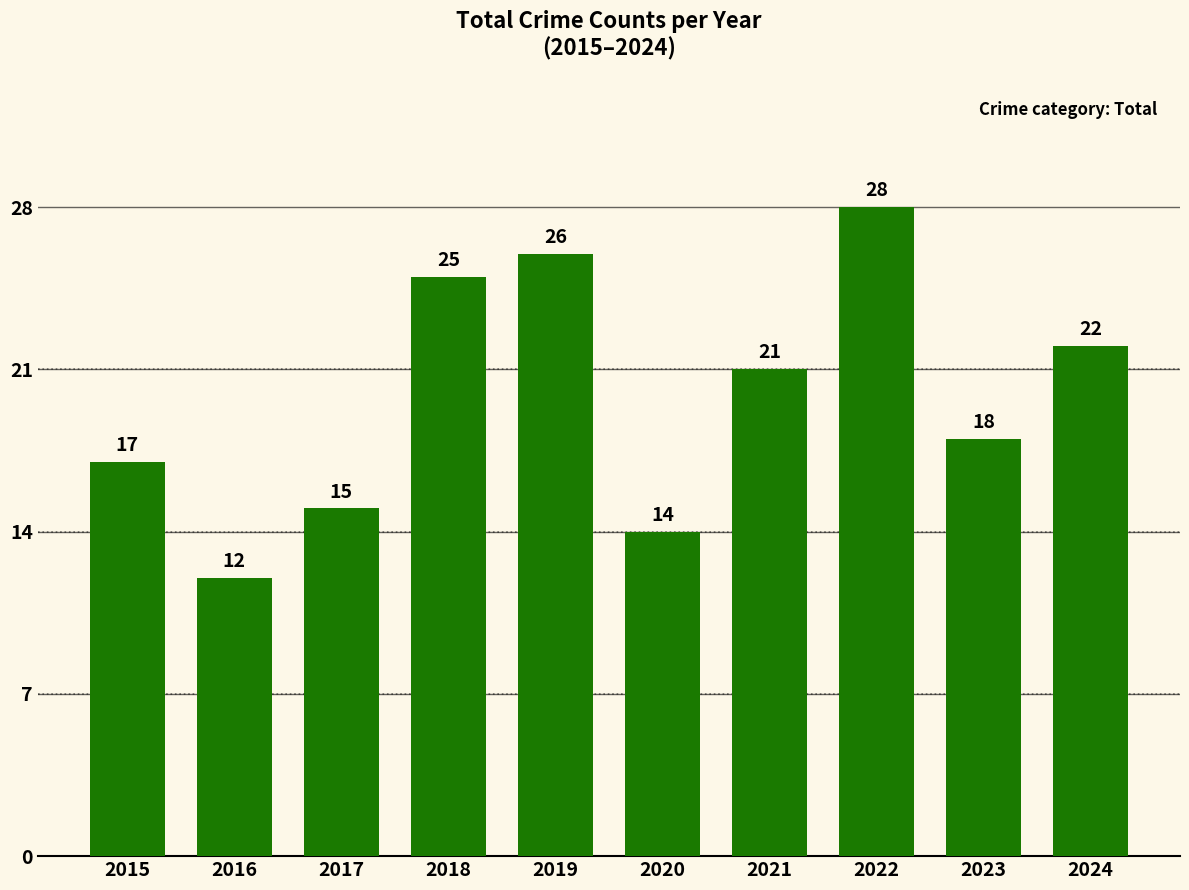

Is it true that the value at 2015 is 25?

False